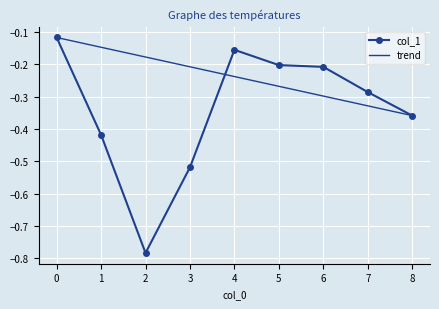

The chart shows a value of -0.5 at 3. True or false?

True